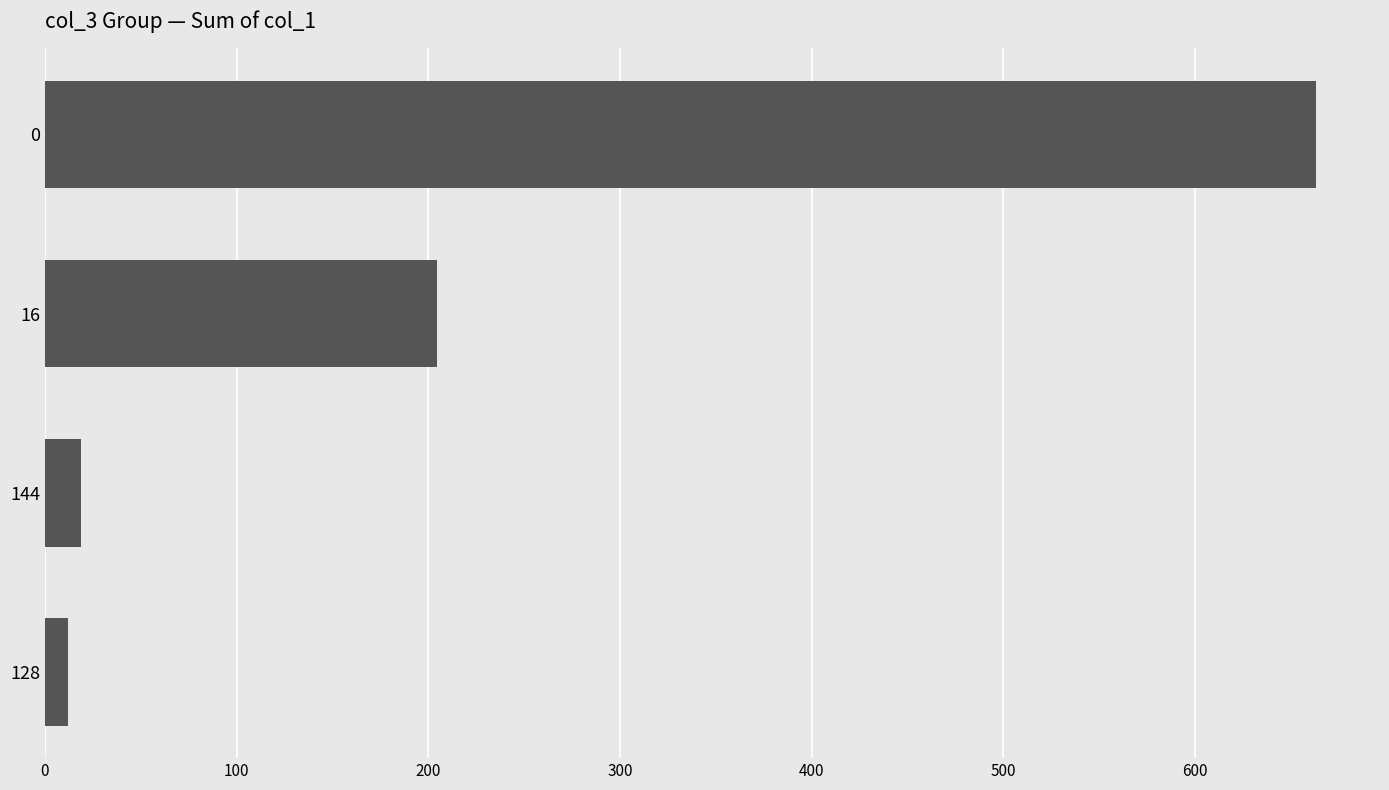

List the labels in order of value, smallest first.

128, 144, 16, 0